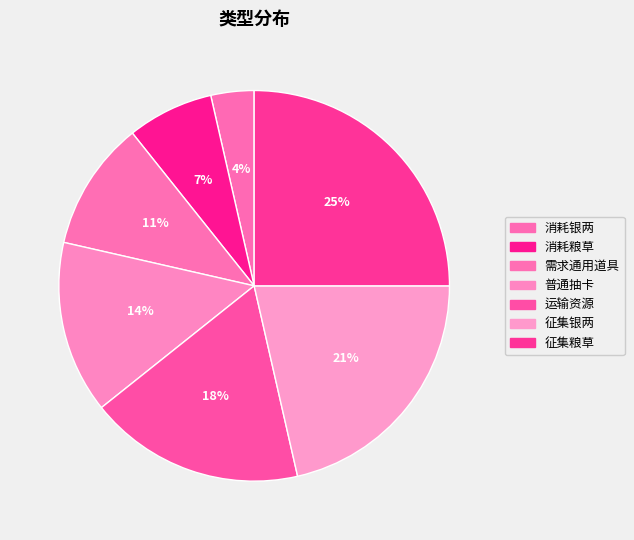

Does any single category account for the majority?

No